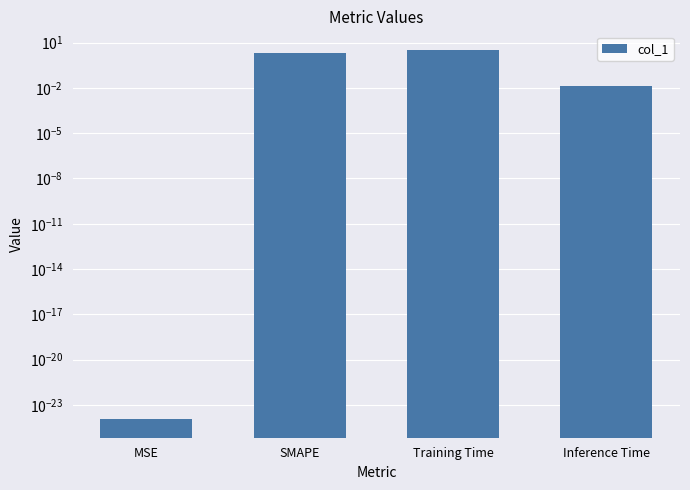

The chart shows a value of 2.0 at SMAPE. True or false?

True